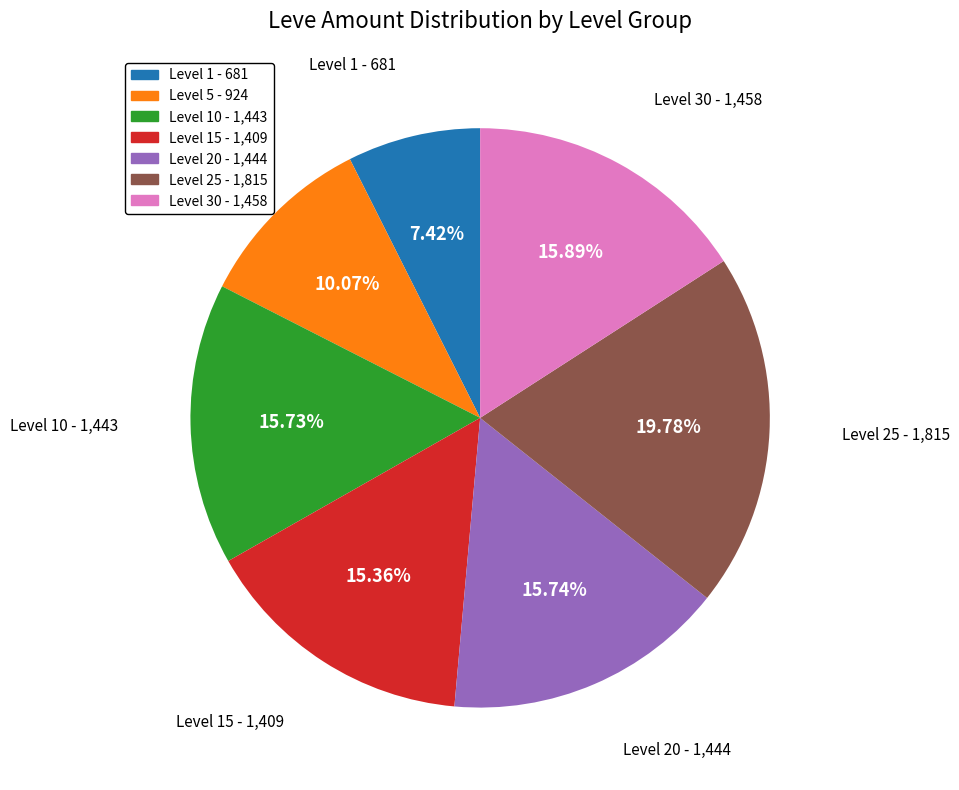

Is there a majority slice in this chart?

No